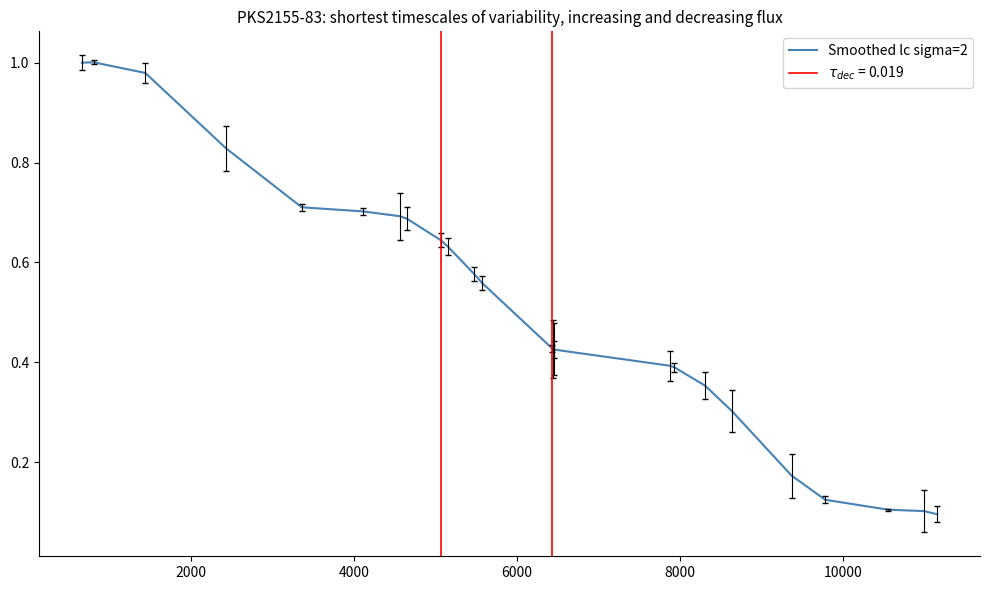

Reading right to left, what are all the values shown in this chart?

0.1	0.1	0.1	0.1	0.2	0.3	0.4	0.4	0.4	0.4	0.4	0.4	0.4	0.6	0.6	0.6	0.6	0.7	0.7	0.7	0.7	0.8	1.0	1.0	1.0